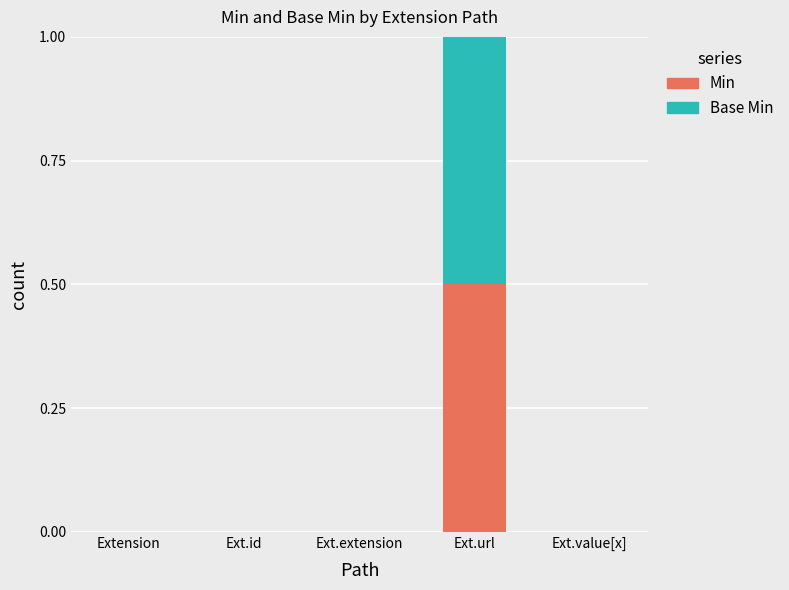

At which category is the sum across all series the highest?

Ext.url